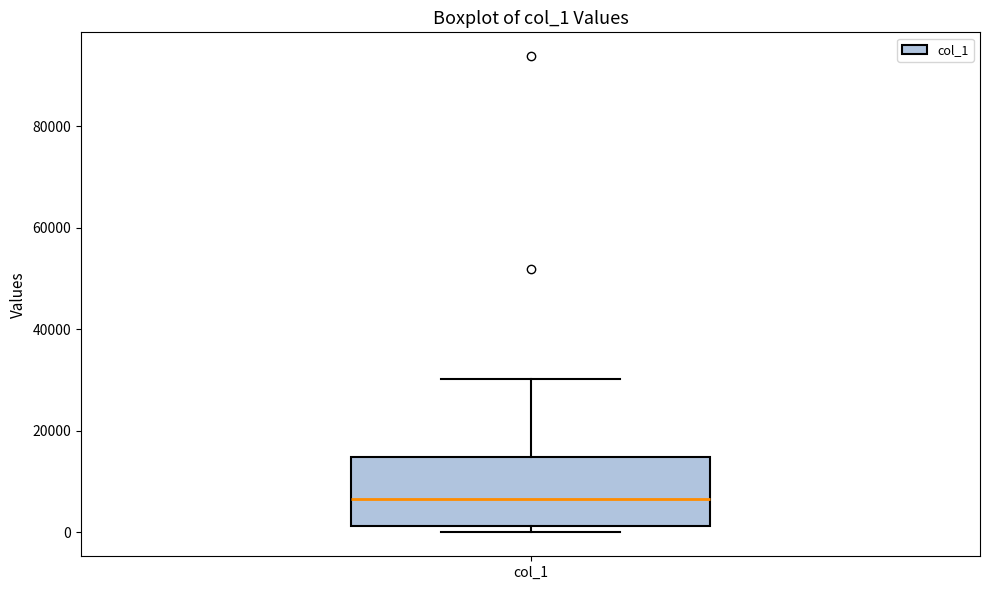

Transcribe this box plot: give where the median line is, the range the box spans, and where the two whiskers end, as read against the y-axis. The values are not printed on the chart, so give them approximately, as read against the axis.

median 6000, box 2000 to 14000, whiskers 0 to 30000